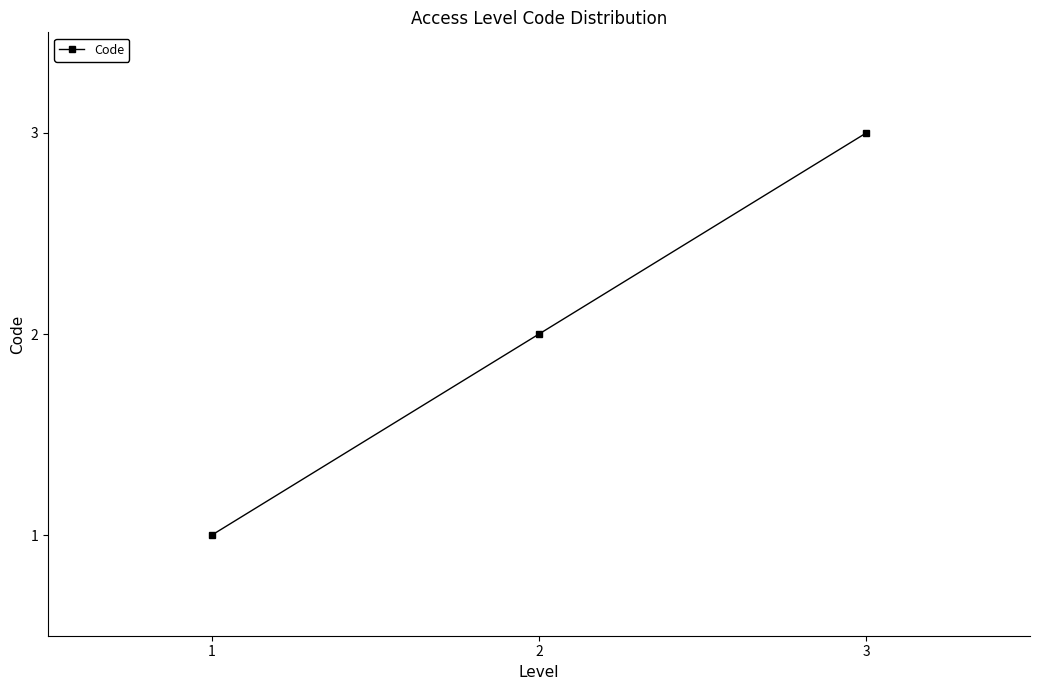

What is the difference between the maximum and minimum values?

2